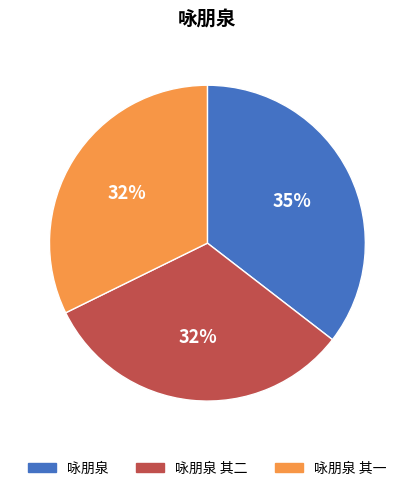

To the nearest percent, what is the difference between the largest and smallest slice percentages?

3%